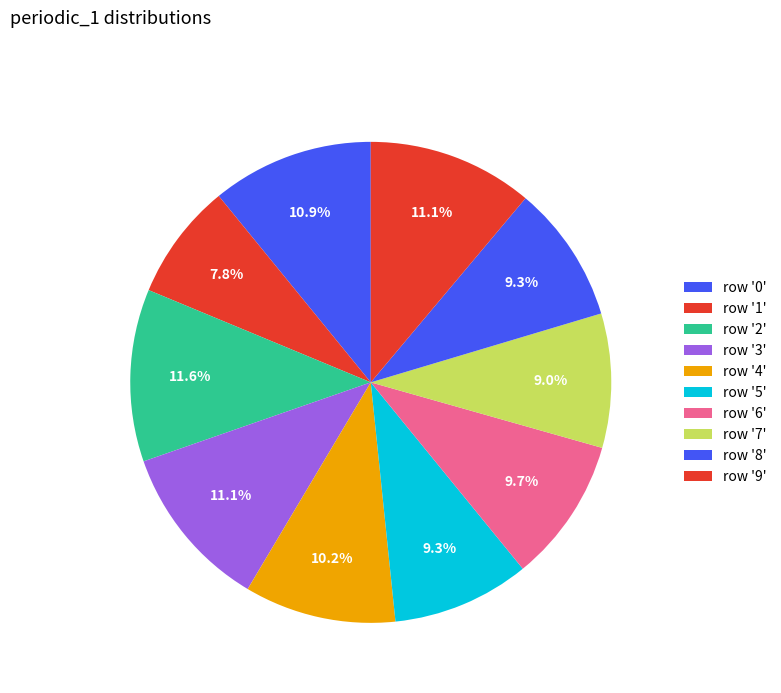

Rank the categories by value from highest to lowest.

2, 3, 9, 0, 4, 6, 5, 8, 7, 1